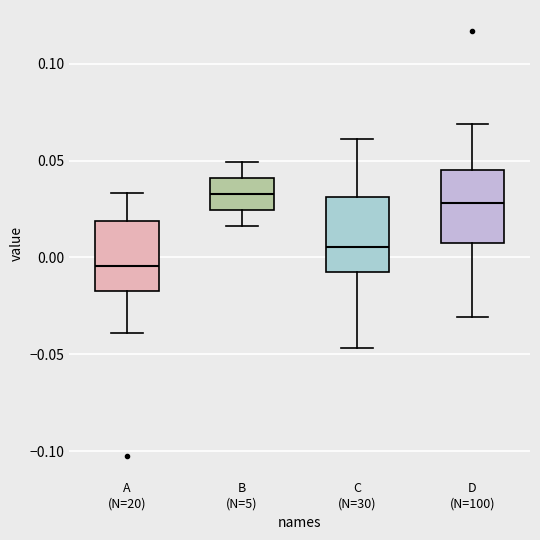

Which box has the lowest median line?

A (N=20)